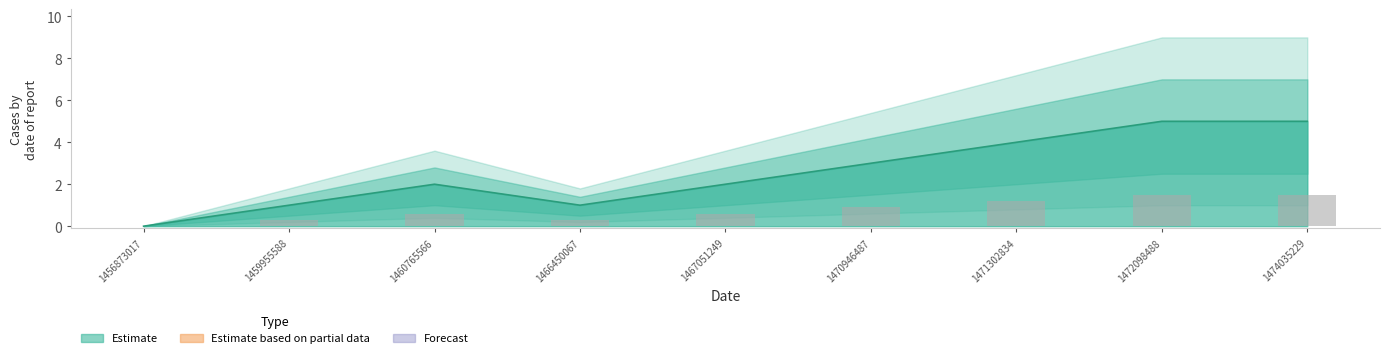

Are the bars horizontal?

No